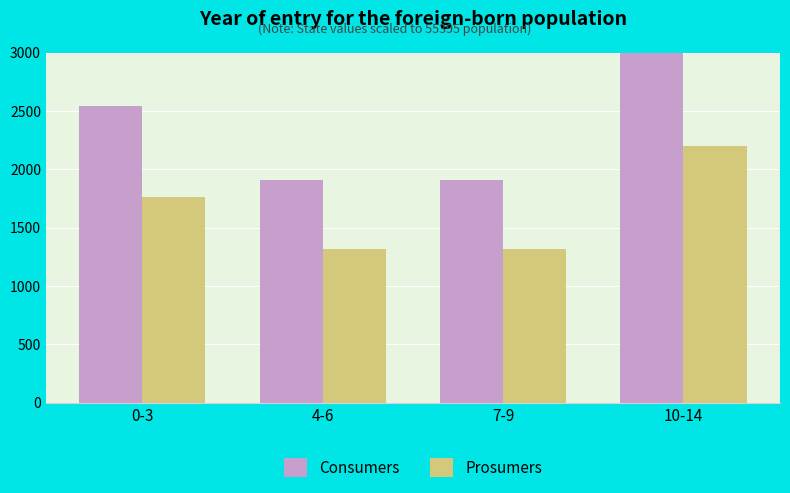

Rank the series by their average value, from highest to lowest.

Consumers, Prosumers